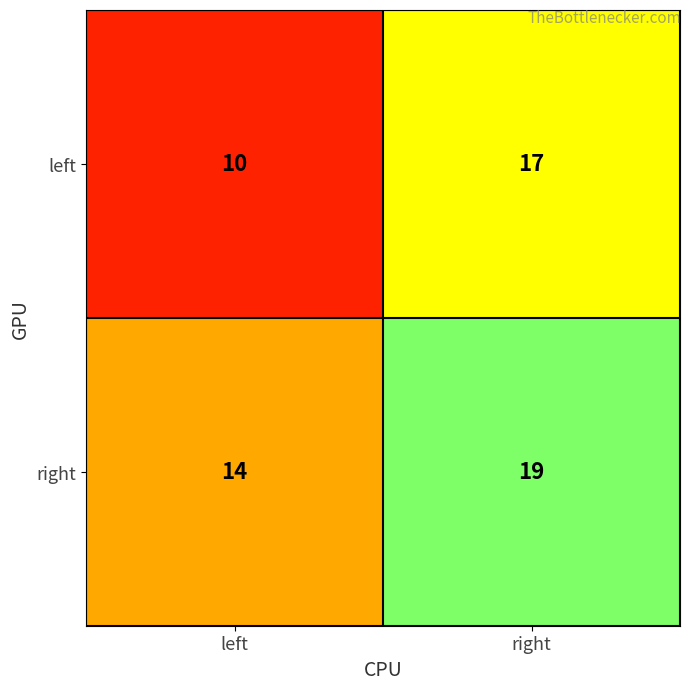

Rank the series by their maximum value, from highest to lowest.

right, left